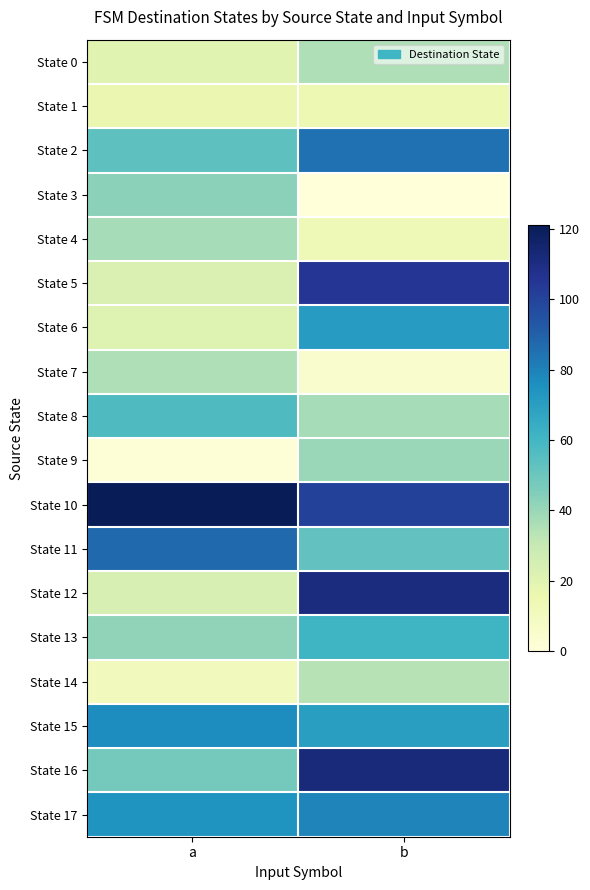

Which series has the largest total across all categories?

State 10